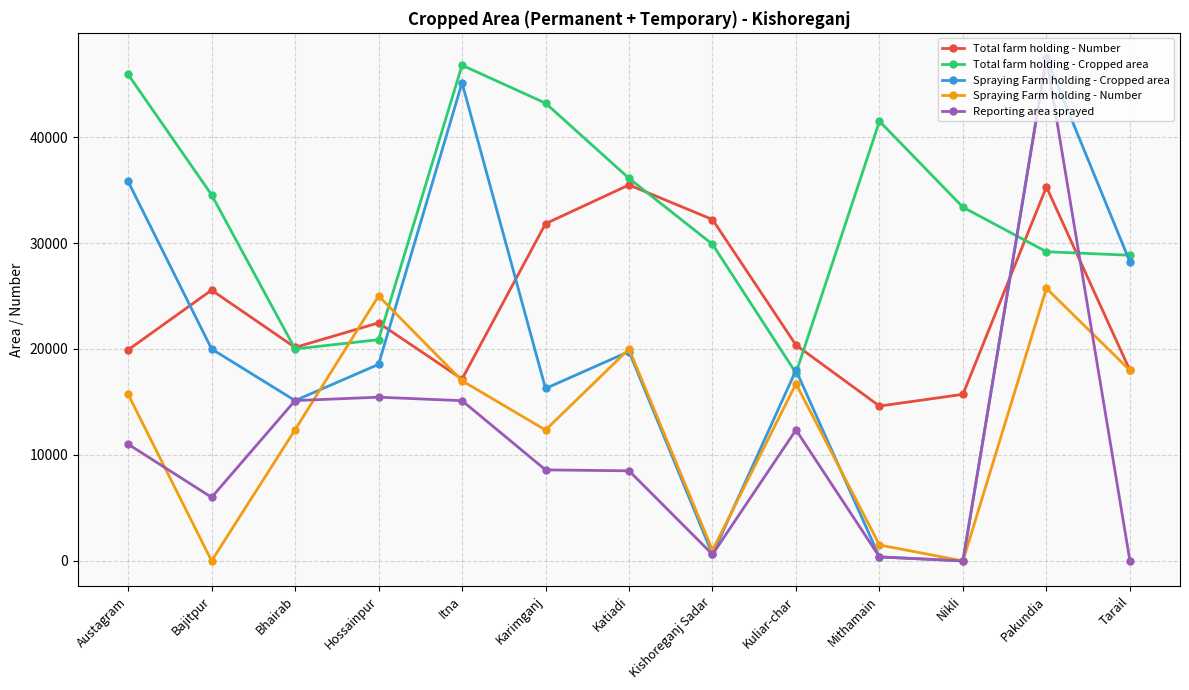

Between Itna and Nikli, which series saw the biggest shift?

Spraying Farm holding - Cropped area